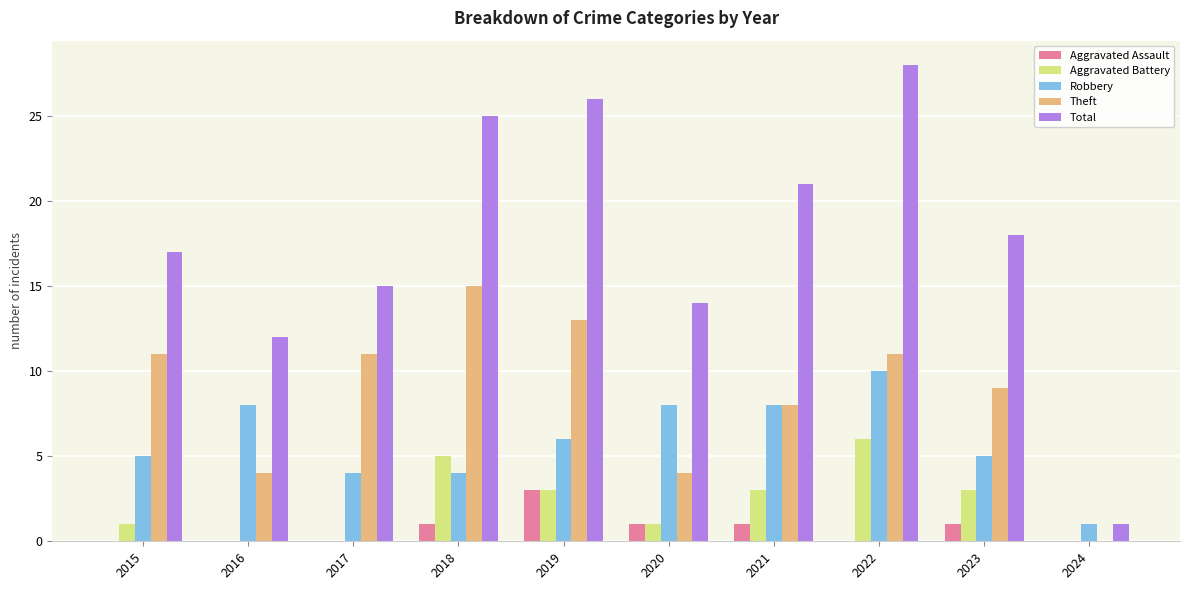

At which label is Theft closest to 7?

2021